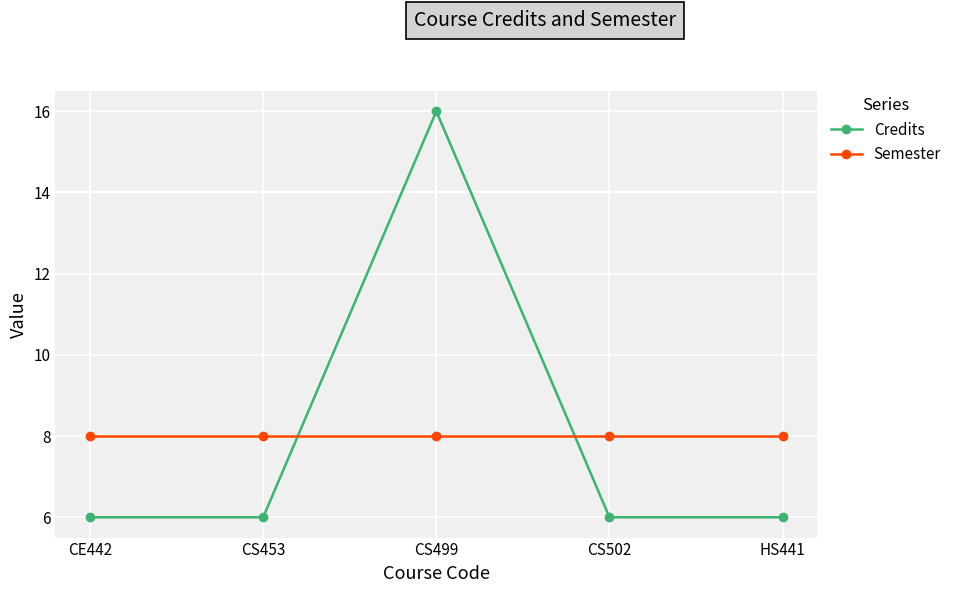

After their last crossing, which series has the higher values: Credits or Semester?

Semester